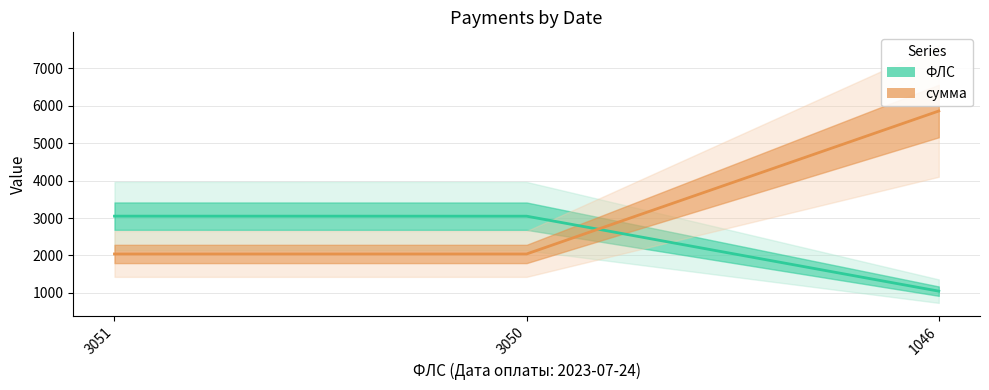

What is the approximate value of сумма at 3050?

2040.1